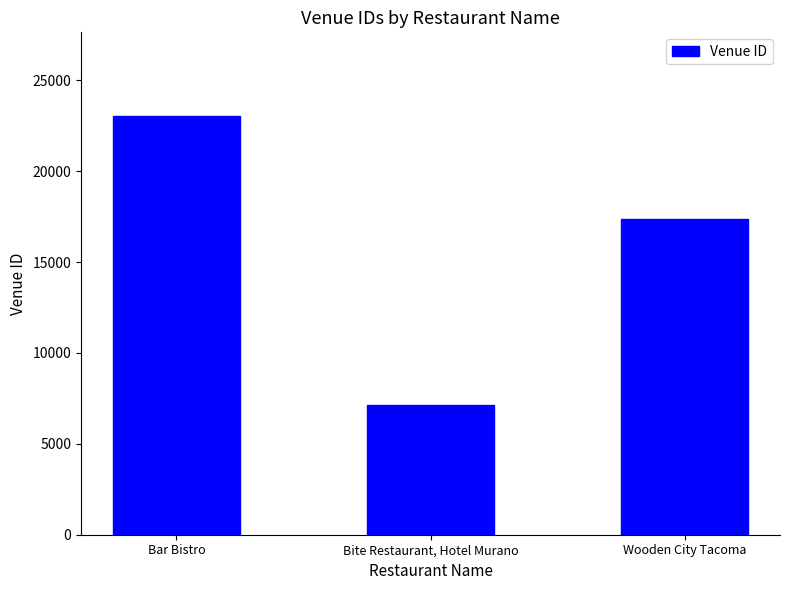

Does the chart contain any negative values?

No